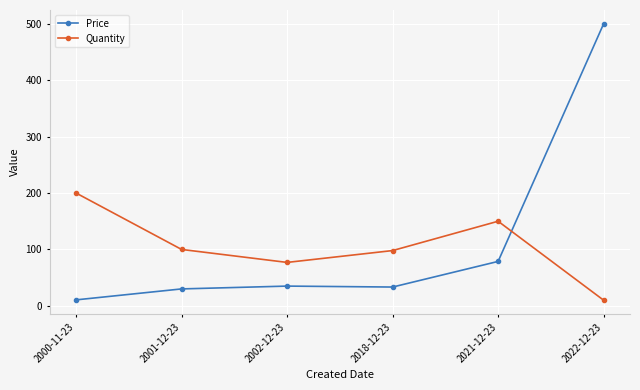

Where is Price nearest to the value 255?

2021-12-23